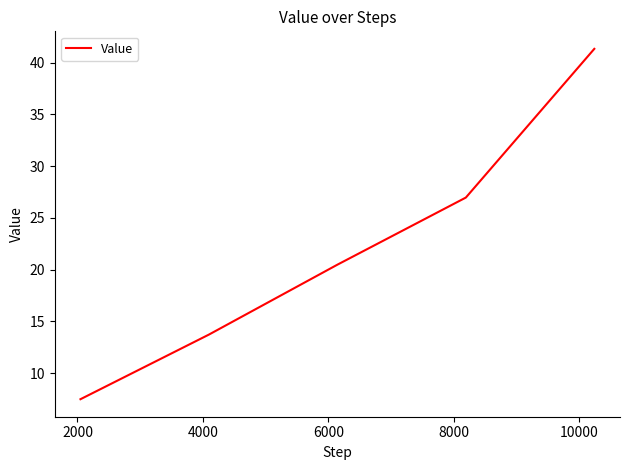

What is the smallest value displayed?

7.5